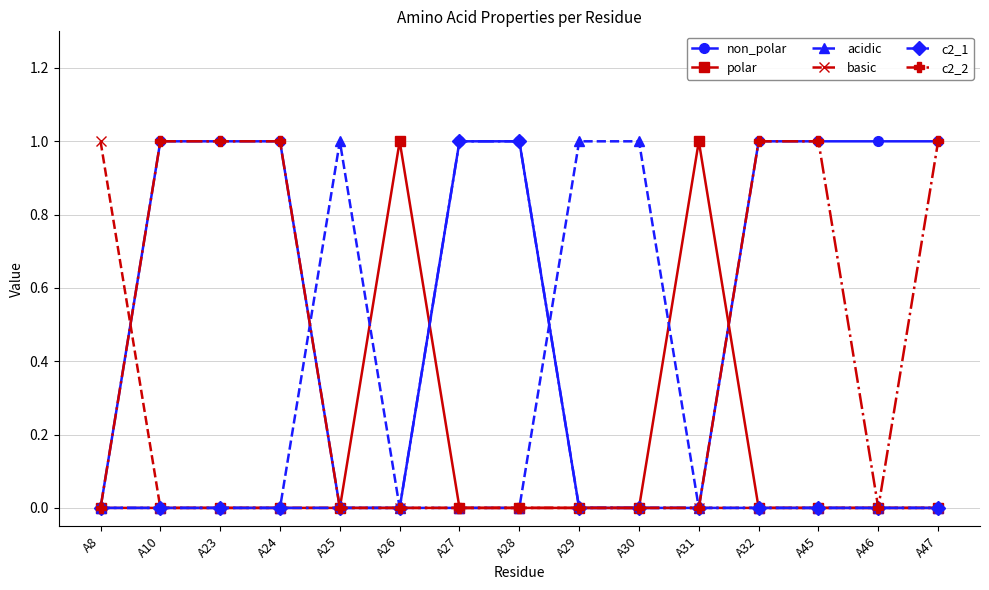

Which series has the largest total across all categories?

non_polar